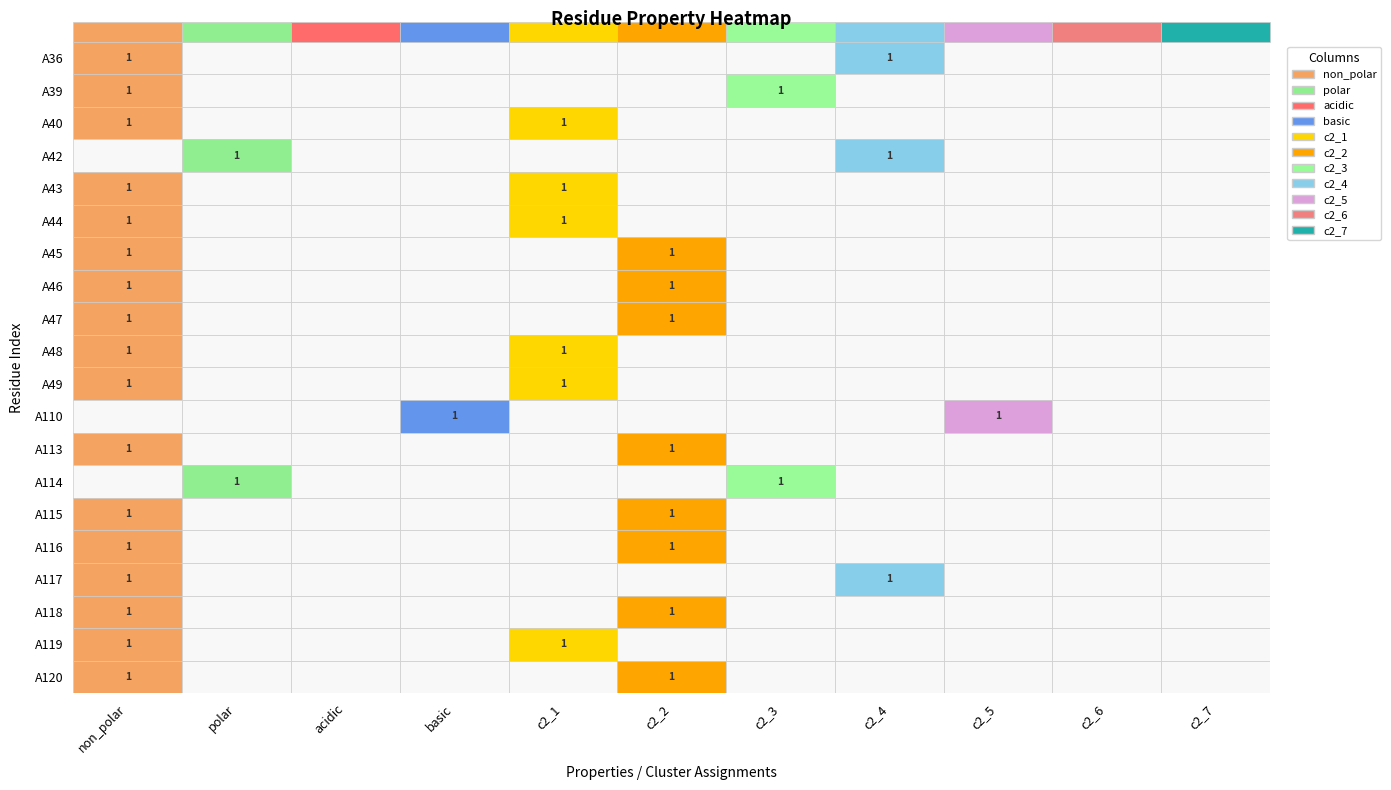

Reading left to right, extract all data points from this chart.

A36: A36=1	A39=0	A40=0	A42=0	A43=0	A44=0	A45=0	A46=1	A47=0	A48=0	A49=0
A39: A36=1	A39=0	A40=0	A42=0	A43=0	A44=0	A45=1	A46=0	A47=0	A48=0	A49=0
A40: A36=1	A39=0	A40=0	A42=0	A43=1	A44=0	A45=0	A46=0	A47=0	A48=0	A49=0
A42: A36=0	A39=1	A40=0	A42=0	A43=0	A44=0	A45=0	A46=1	A47=0	A48=0	A49=0
A43: A36=1	A39=0	A40=0	A42=0	A43=1	A44=0	A45=0	A46=0	A47=0	A48=0	A49=0
A44: A36=1	A39=0	A40=0	A42=0	A43=1	A44=0	A45=0	A46=0	A47=0	A48=0	A49=0
A45: A36=1	A39=0	A40=0	A42=0	A43=0	A44=1	A45=0	A46=0	A47=0	A48=0	A49=0
A46: A36=1	A39=0	A40=0	A42=0	A43=0	A44=1	A45=0	A46=0	A47=0	A48=0	A49=0
A47: A36=1	A39=0	A40=0	A42=0	A43=0	A44=1	A45=0	A46=0	A47=0	A48=0	A49=0
A48: A36=1	A39=0	A40=0	A42=0	A43=1	A44=0	A45=0	A46=0	A47=0	A48=0	A49=0
A49: A36=1	A39=0	A40=0	A42=0	A43=1	A44=0	A45=0	A46=0	A47=0	A48=0	A49=0
A110: A36=0	A39=0	A40=0	A42=1	A43=0	A44=0	A45=0	A46=0	A47=1	A48=0	A49=0
A113: A36=1	A39=0	A40=0	A42=0	A43=0	A44=1	A45=0	A46=0	A47=0	A48=0	A49=0
A114: A36=0	A39=1	A40=0	A42=0	A43=0	A44=0	A45=1	A46=0	A47=0	A48=0	A49=0
A115: A36=1	A39=0	A40=0	A42=0	A43=0	A44=1	A45=0	A46=0	A47=0	A48=0	A49=0
A116: A36=1	A39=0	A40=0	A42=0	A43=0	A44=1	A45=0	A46=0	A47=0	A48=0	A49=0
A117: A36=1	A39=0	A40=0	A42=0	A43=0	A44=0	A45=0	A46=1	A47=0	A48=0	A49=0
A118: A36=1	A39=0	A40=0	A42=0	A43=0	A44=1	A45=0	A46=0	A47=0	A48=0	A49=0
A119: A36=1	A39=0	A40=0	A42=0	A43=1	A44=0	A45=0	A46=0	A47=0	A48=0	A49=0
A120: A36=1	A39=0	A40=0	A42=0	A43=0	A44=1	A45=0	A46=0	A47=0	A48=0	A49=0